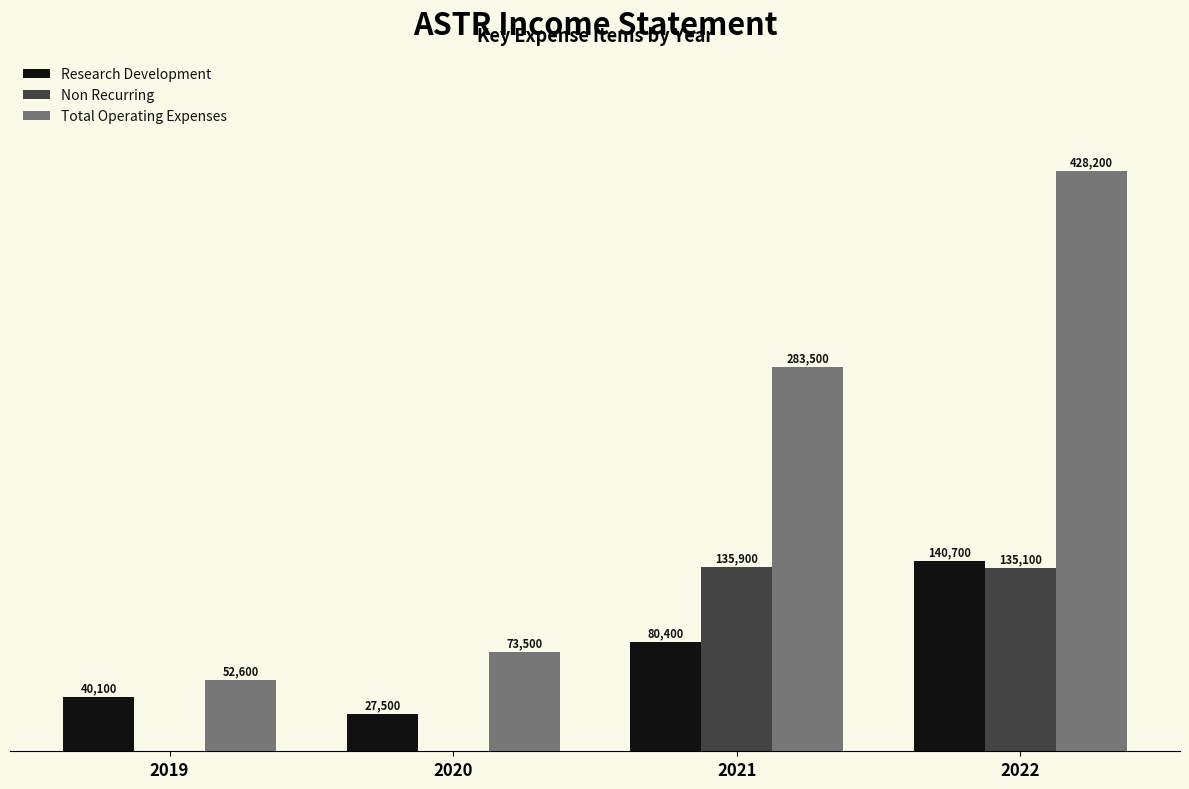

Between 2020 and 2022, which series saw the biggest shift?

Total Operating Expenses